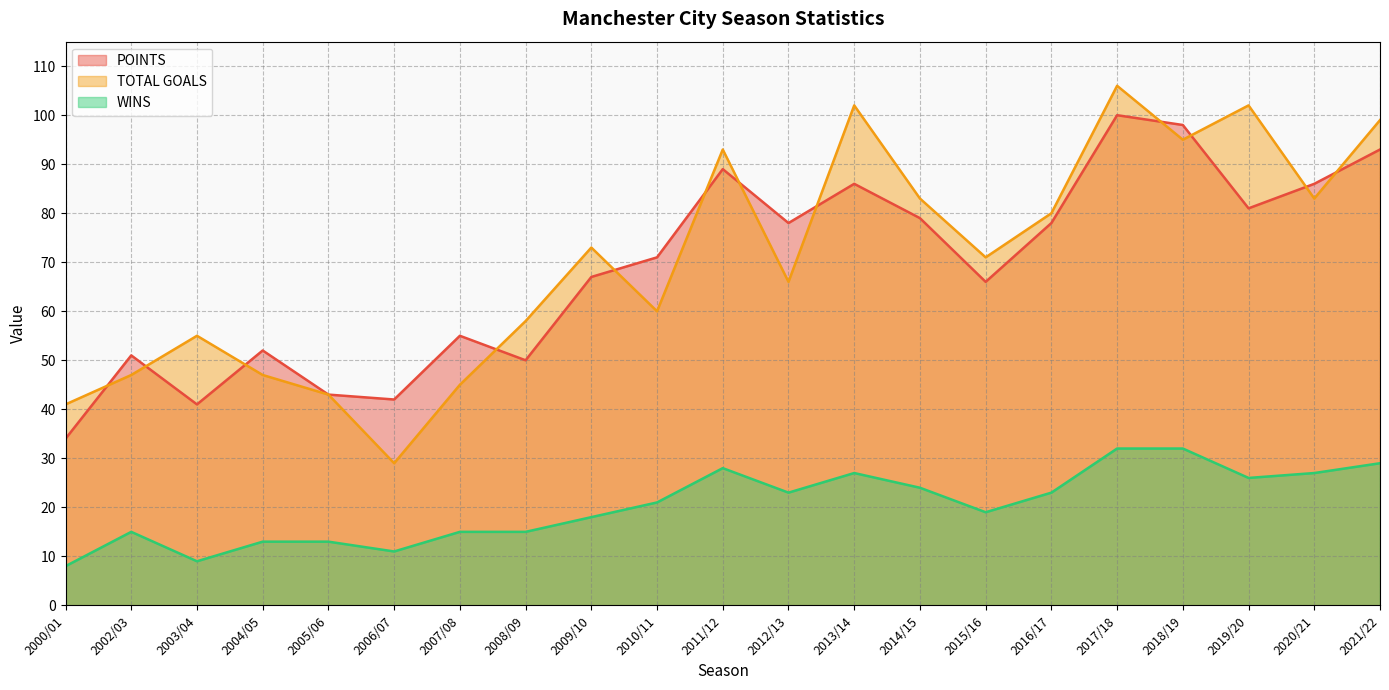

At which label does POINTS first exceed 71?

2011/12